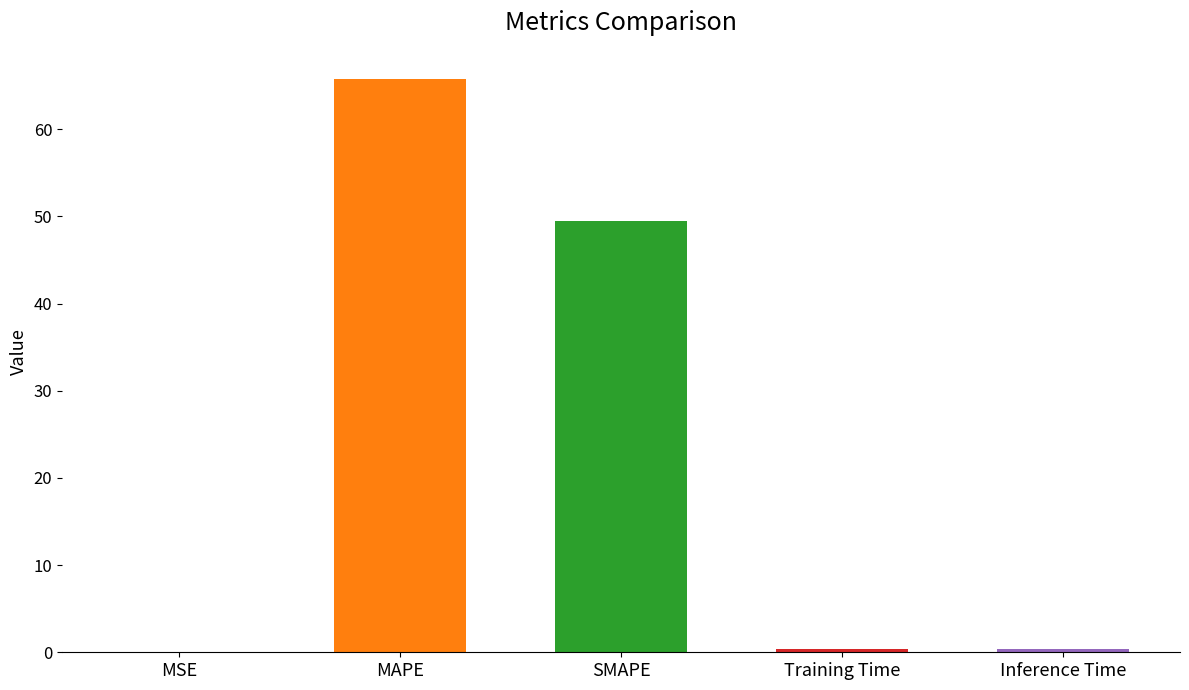

Which category has the highest value across all series?

MAPE